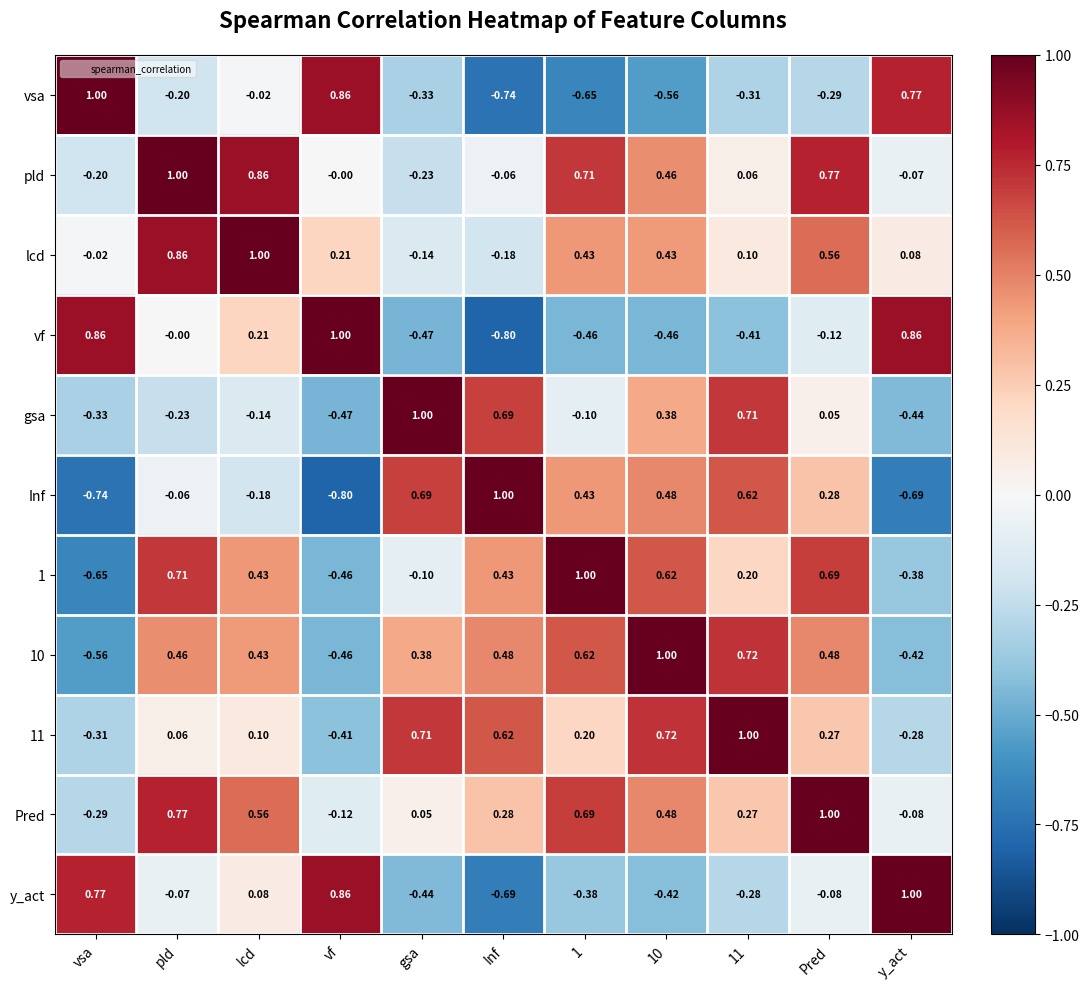

Which series has the largest total across all categories?

Pred